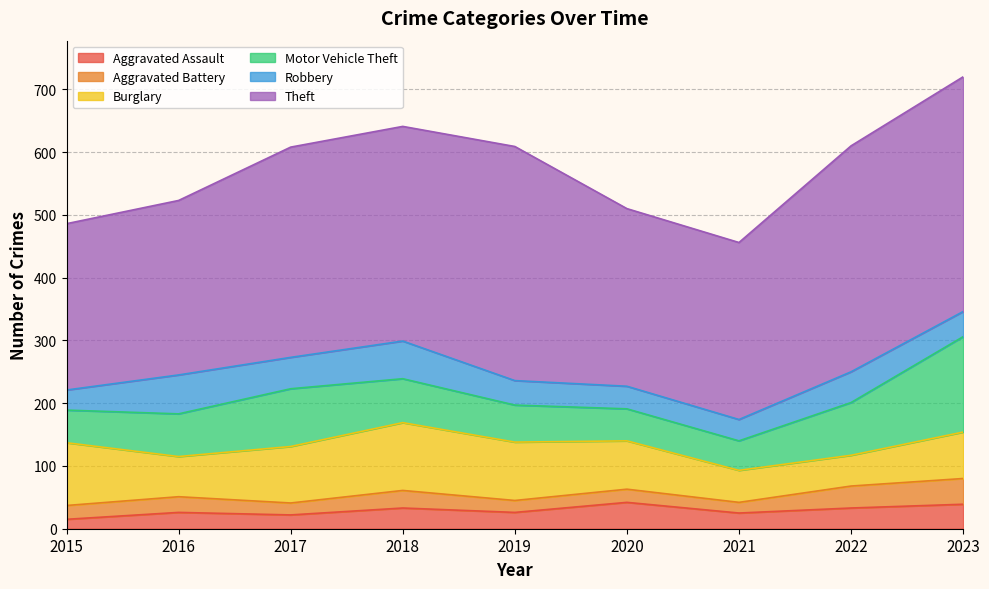

What is the difference between the Motor Vehicle Theft values at 2020 and 2023?

101